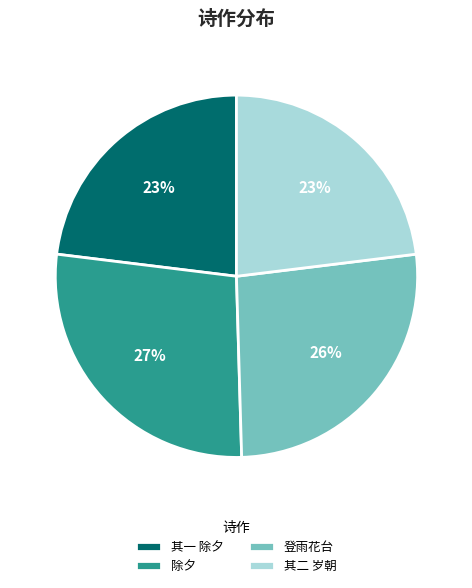

The 除夕 slice represents 15% of the pie. True or false?

False